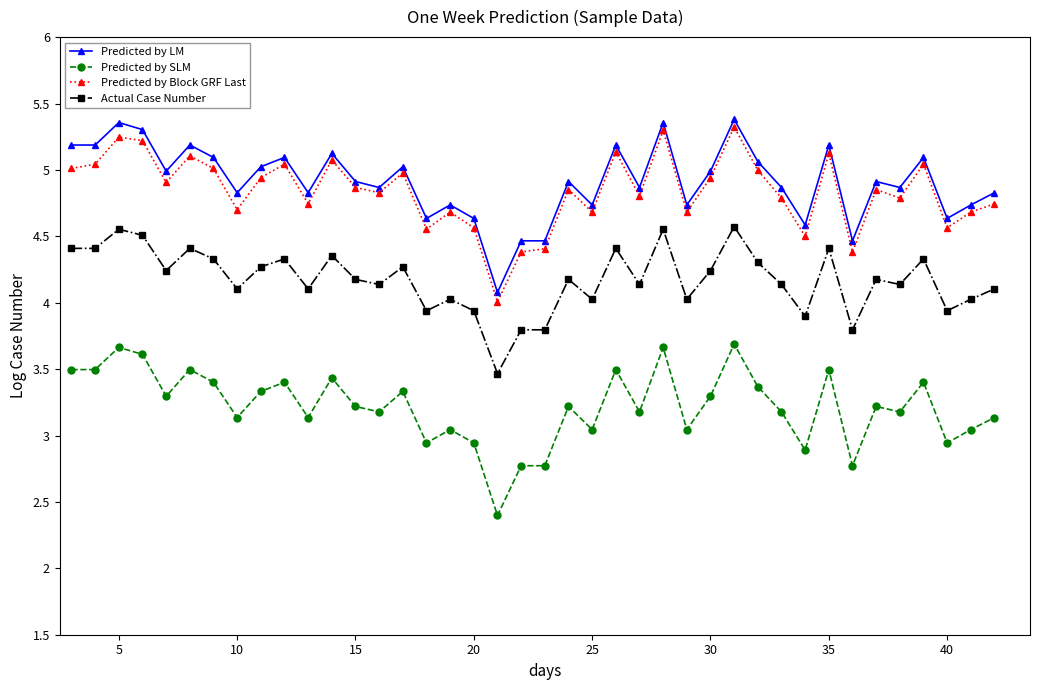

True or false: Actual Case Number has more than 0 points higher than both neighbors.

True